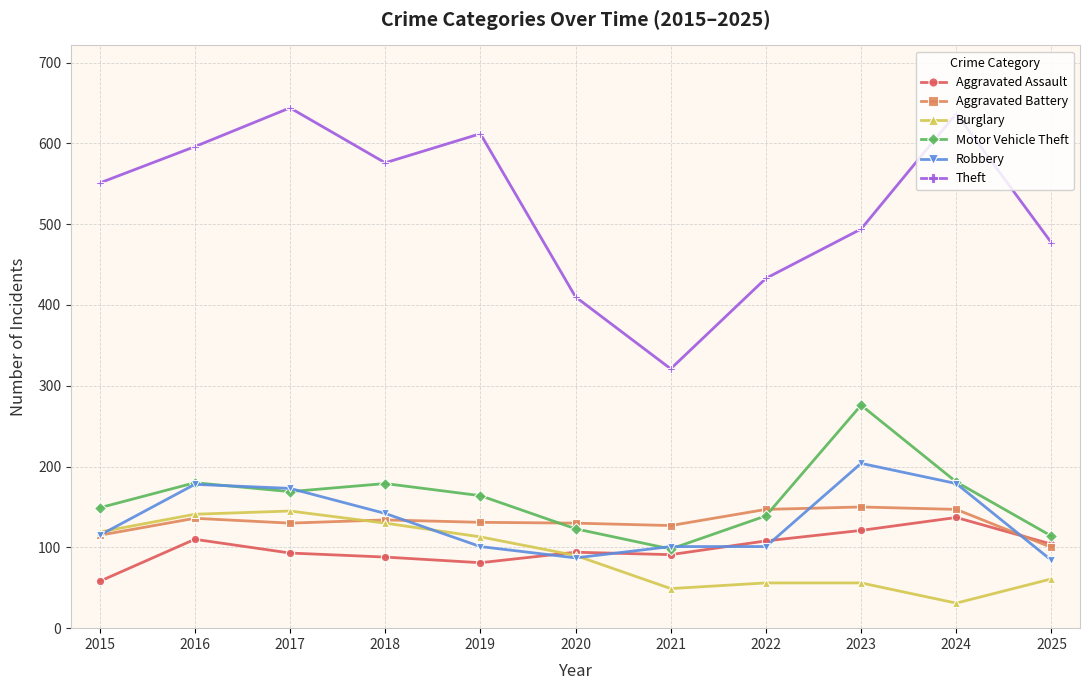

What is the minimum value shown in the chart?

31